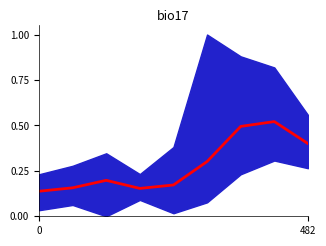

What is the sum of the values at 7 and 482?

0.7